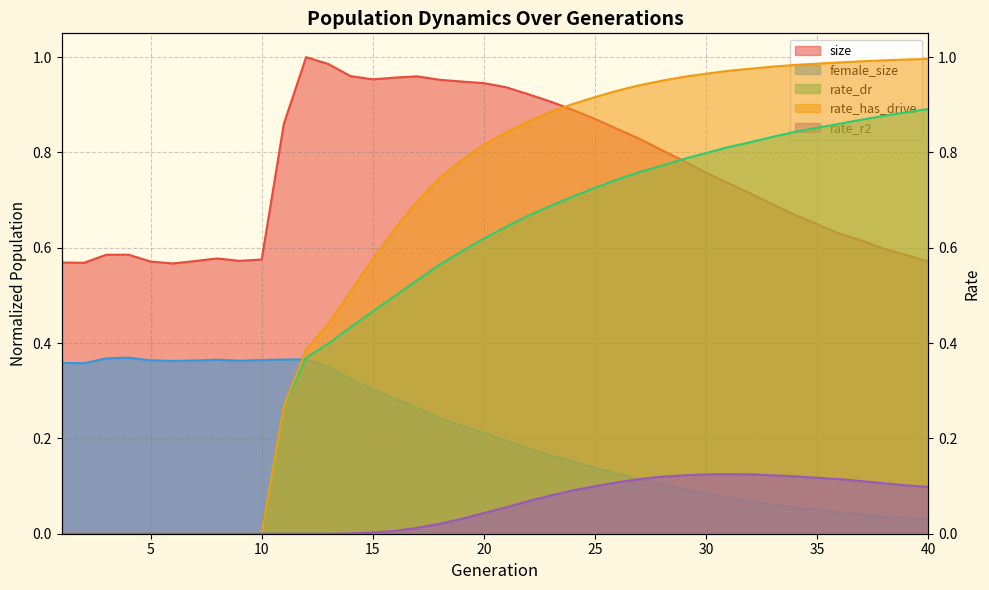

Rank the categories by rate_has_drive value from lowest to highest.

1, 2, 3, 4, 5, 6, 7, 8, 9, 10, 11, 12, 13, 14, 15, 16, 17, 18, 19, 20, 21, 22, 23, 24, 25, 26, 27, 28, 29, 30, 31, 32, 33, 34, 35, 36, 37, 38, 39, 40